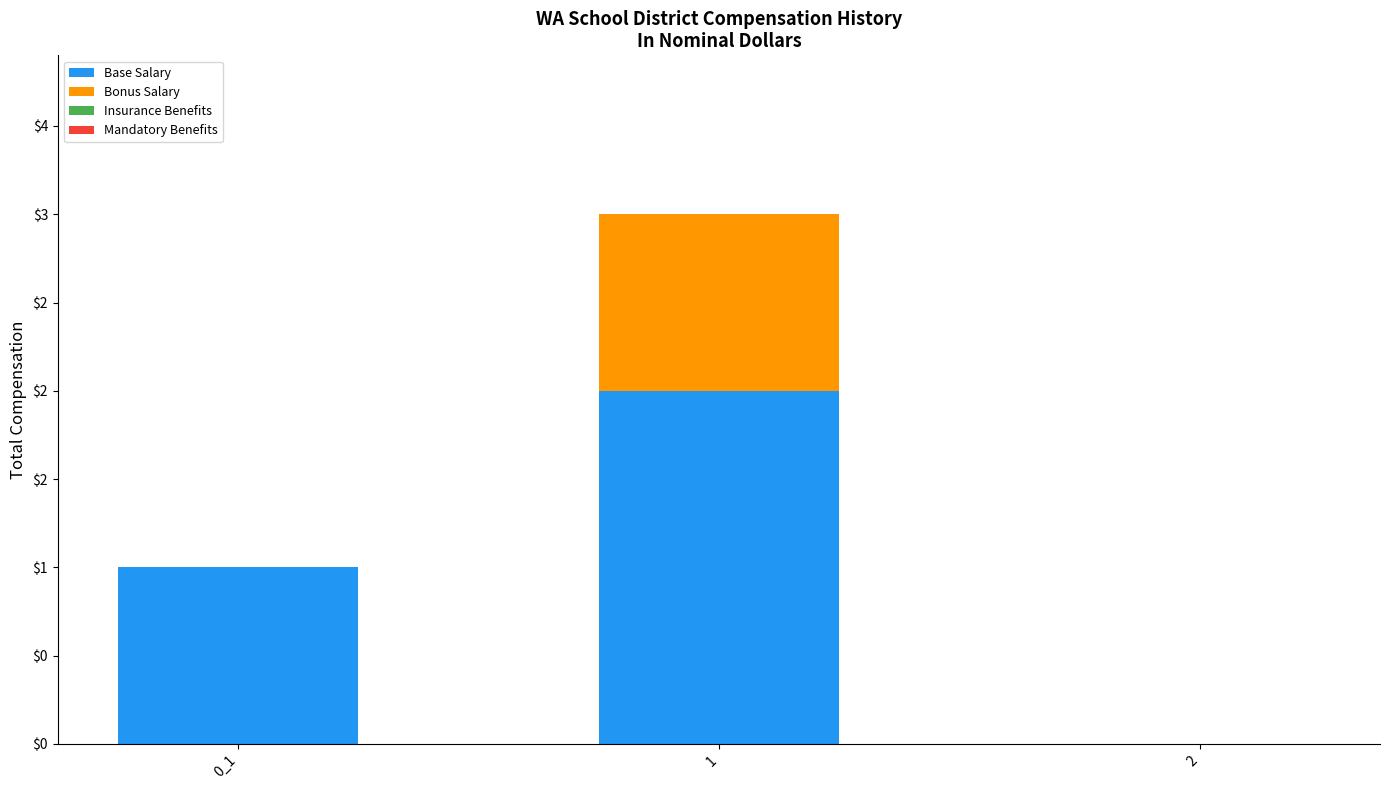

Between 1 and 0_1, which is larger?

1